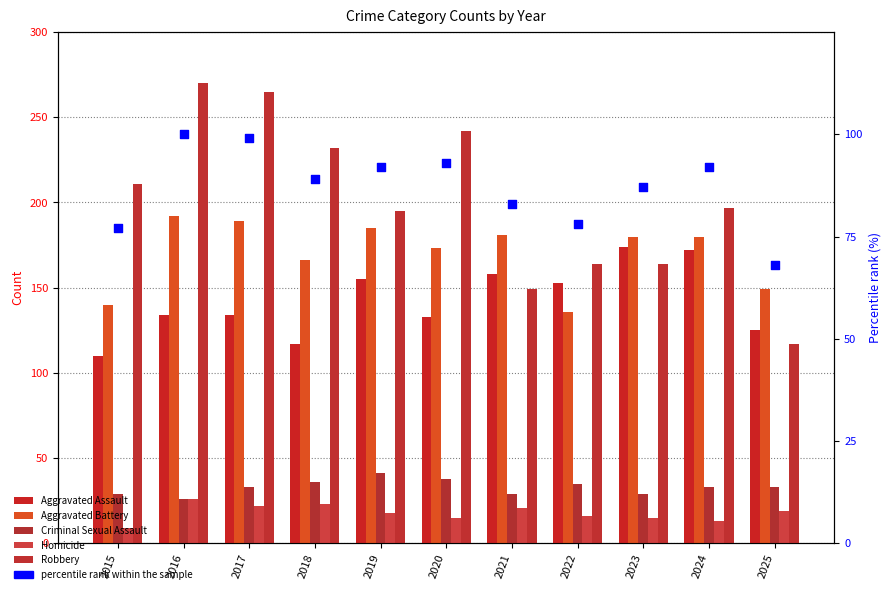

What are all the series names shown in the legend?

Aggravated Assault, Aggravated Battery, Criminal Sexual Assault, Homicide, Robbery, percentile rank within the sample